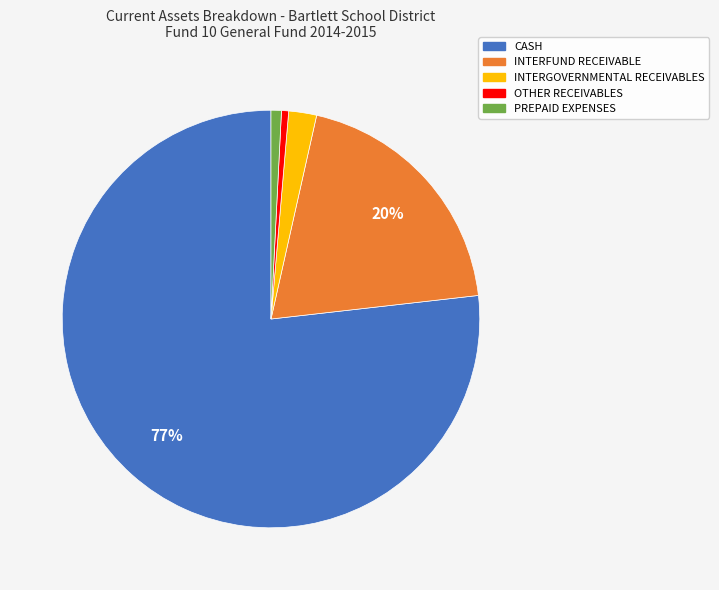

How many segments does this pie chart have?

5